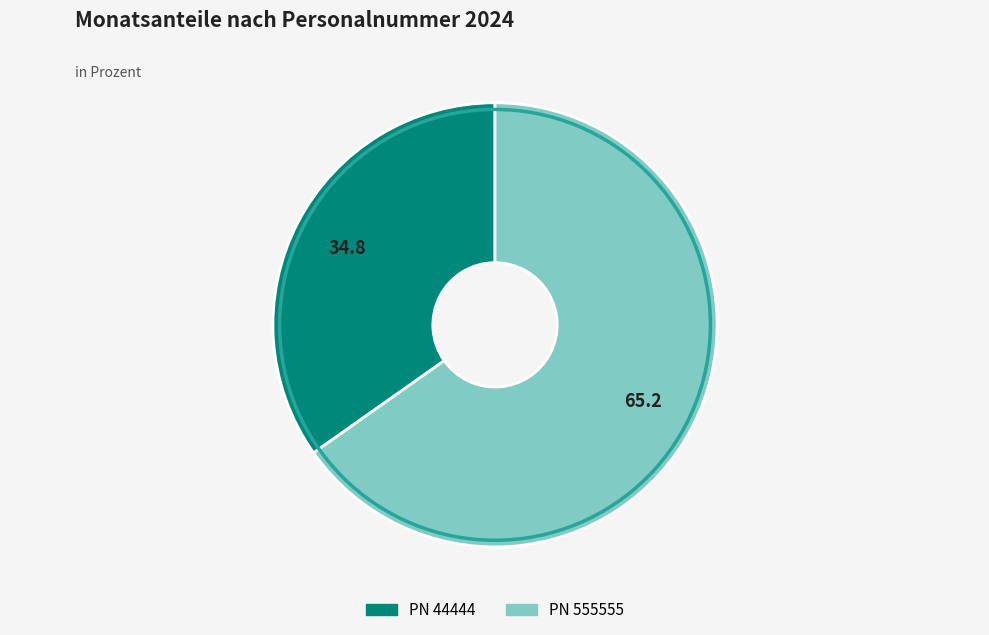

Is there any slice that represents more than half of the pie?

Yes